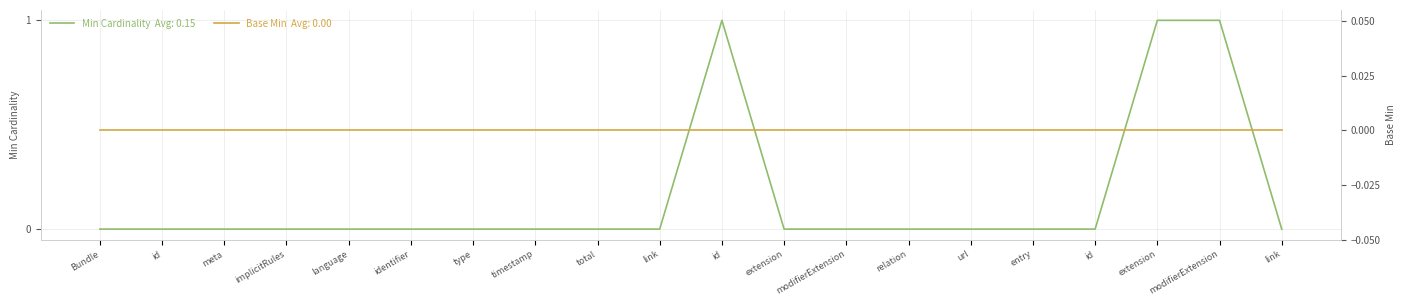

What position from the right is Bundle.entry?

5